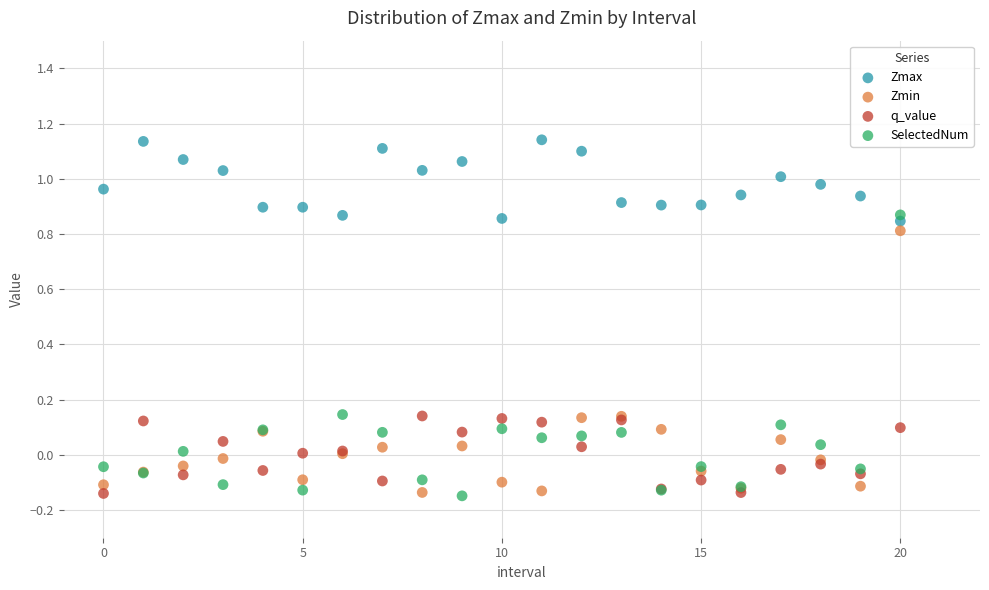

What are all the series names shown in the legend?

Zmax, Zmin, q_value, SelectedNum